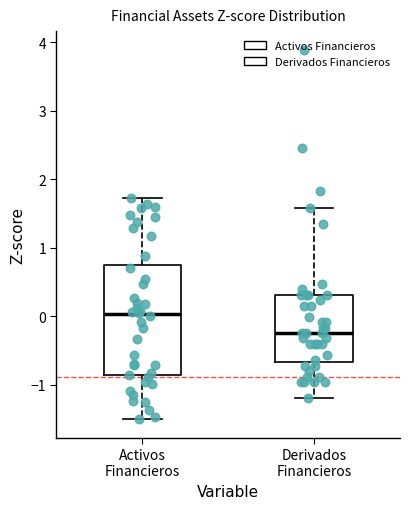

Which box has the highest median line?

Activos Financieros